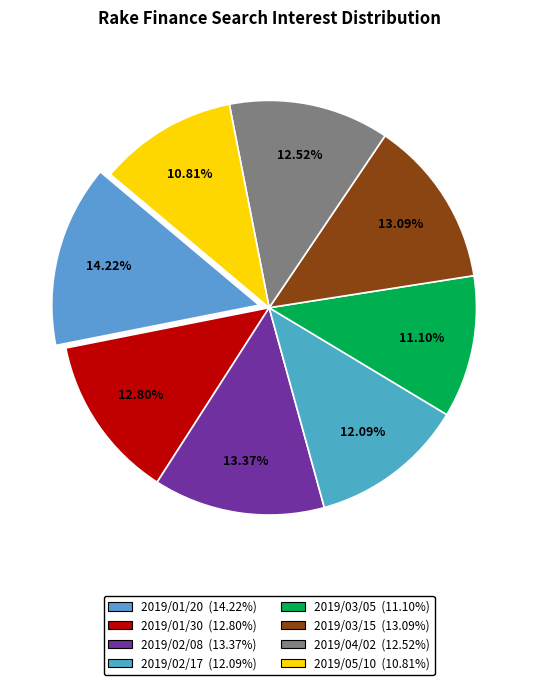

What is the largest slice in the pie chart?

2019/01/20